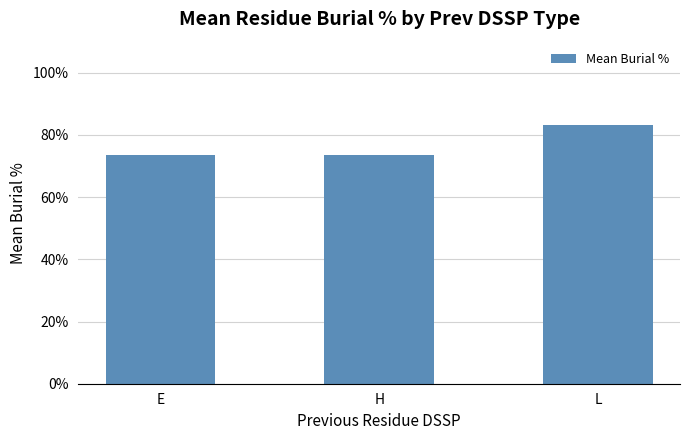

The chart shows a value of 144.5 at L. True or false?

False